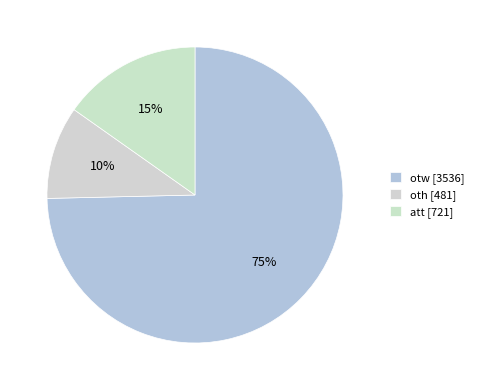

Which slice is the largest?

otw